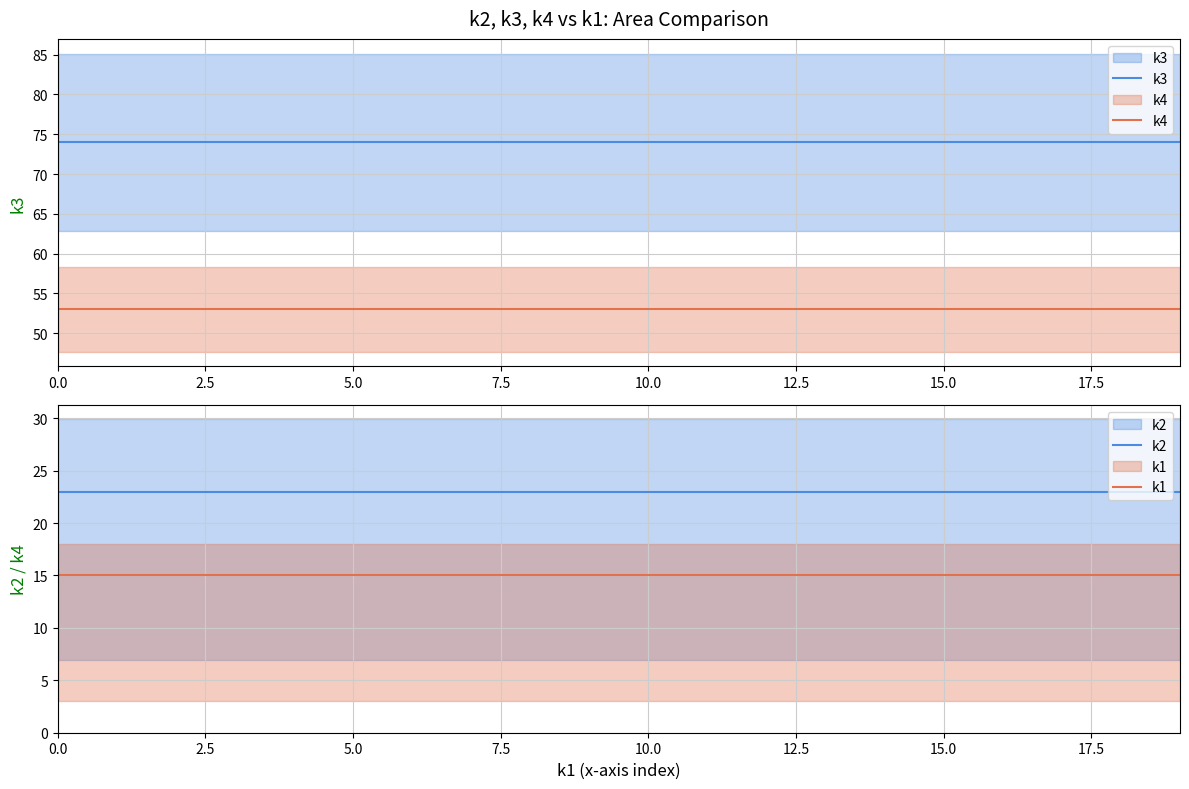

Is it true that k1 equals 15 at 10?

True